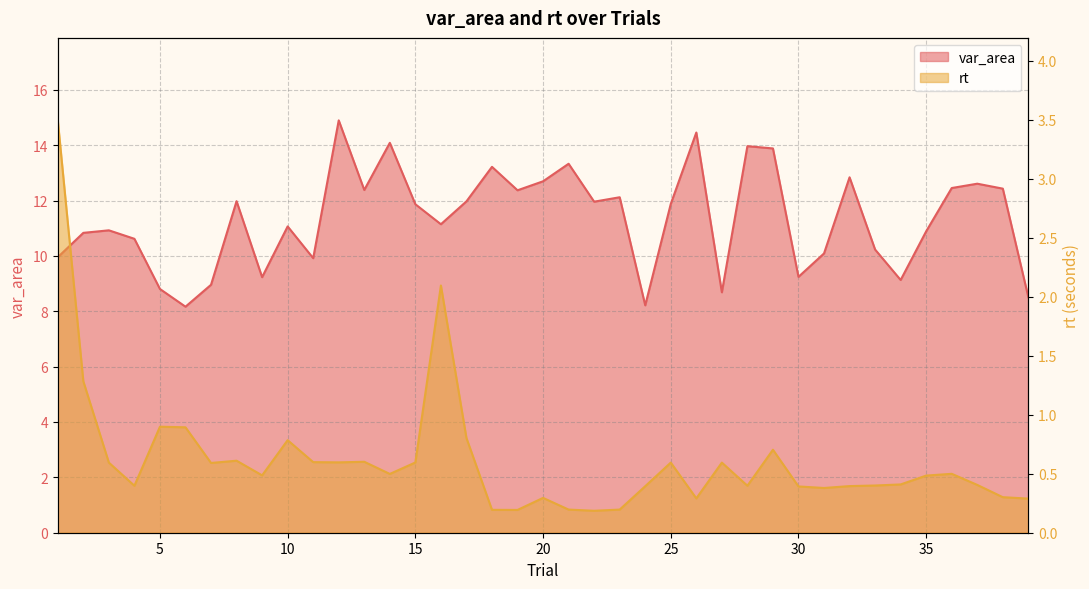

At which category is the sum across all series the highest?

12